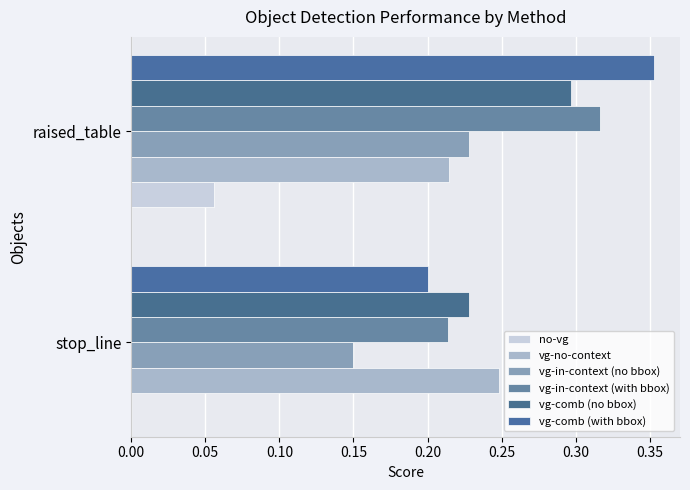

At how many categories does at least one series exceed 0?

2